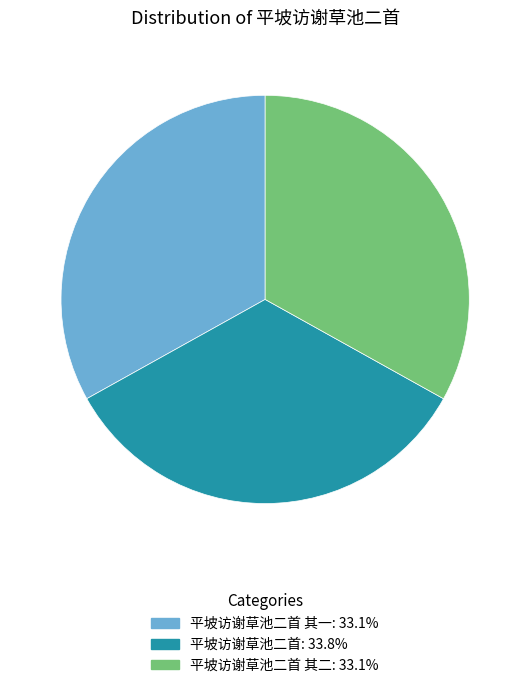

Does any single category account for the majority?

No